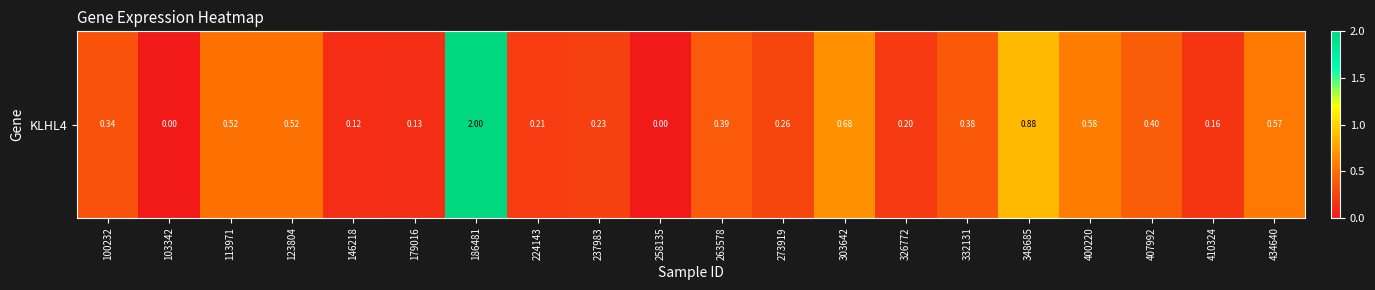

How many categories are shown in the chart?

20